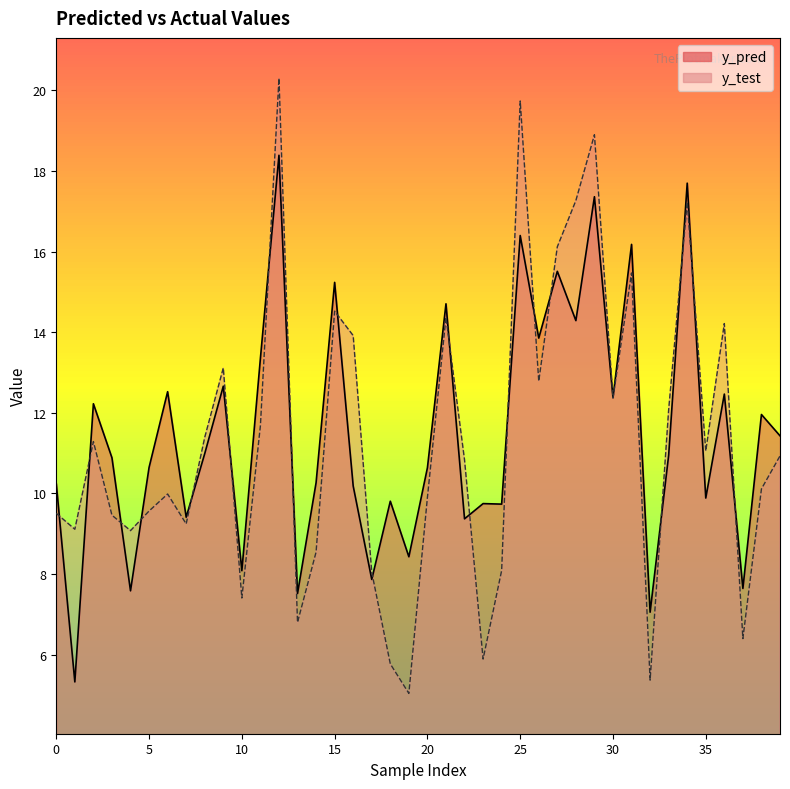

What is the sum of the y_test values at 7 and 37?

15.6